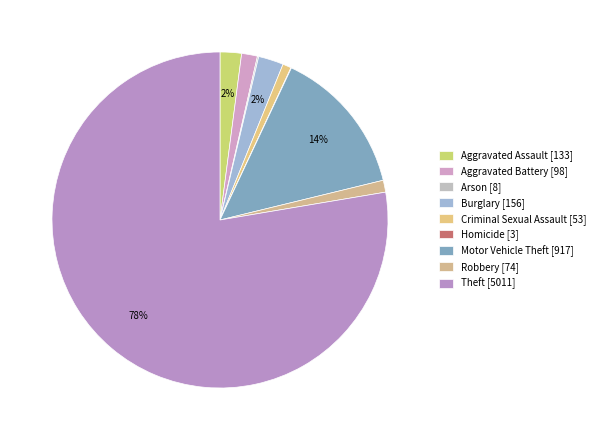

Is it true that Motor Vehicle Theft is 19% of the pie?

False